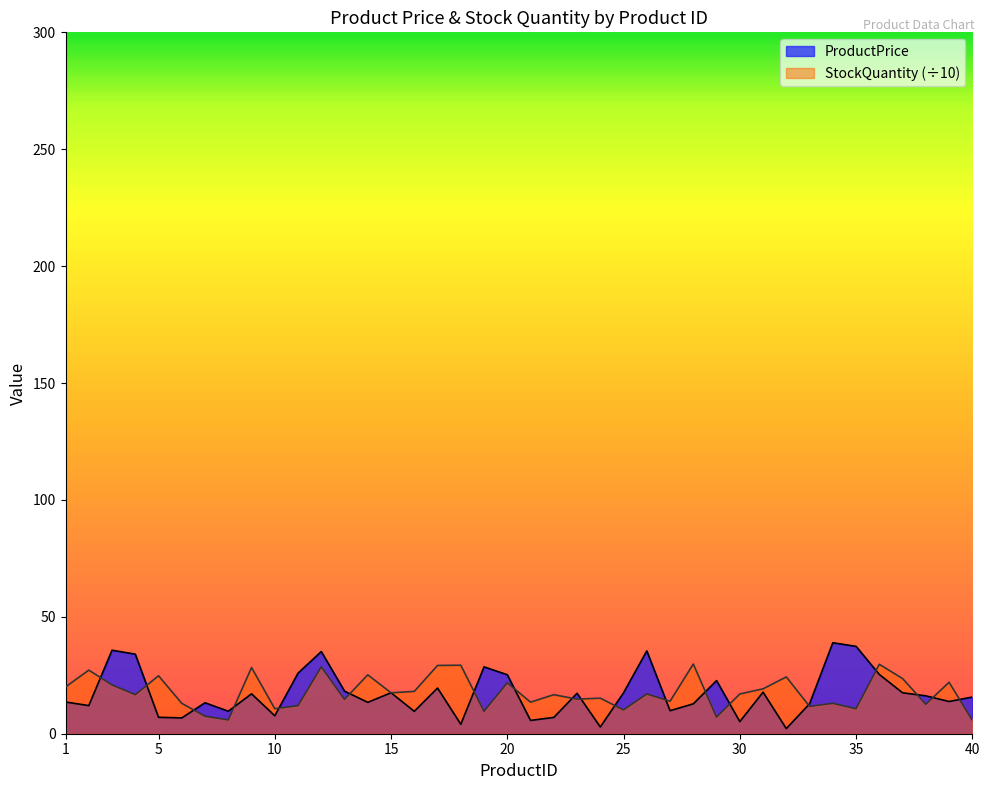

At how many categories does at least one series exceed 8?

40